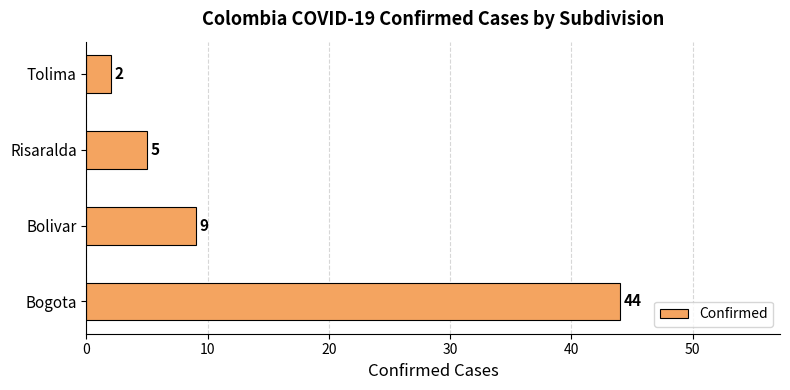

Reading bottom to top, transcribe all the data shown in this chart.

44	9	5	2